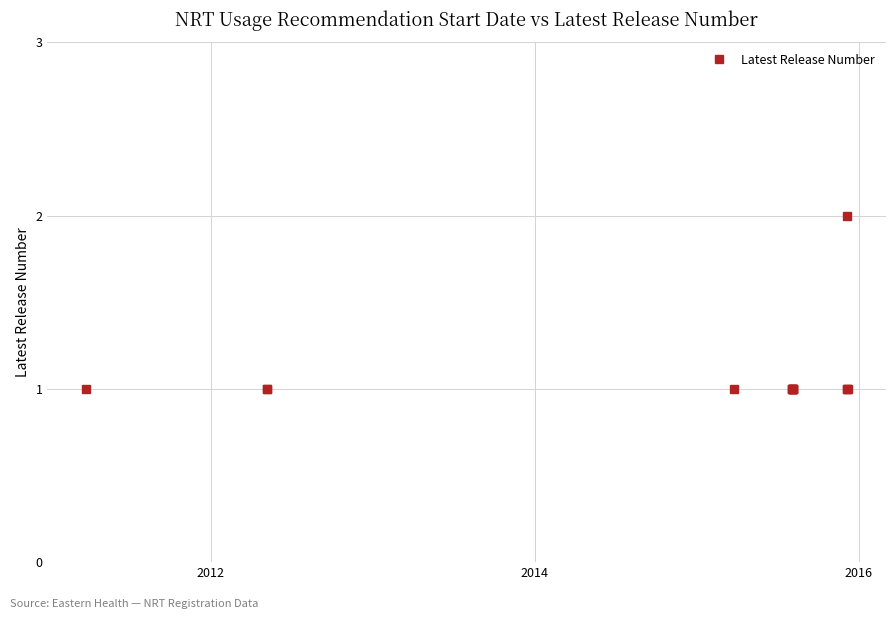

What is the maximum value shown in the chart?

2